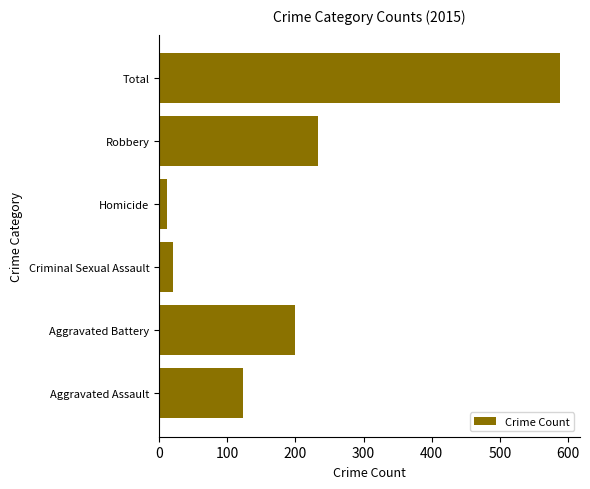

The chart shows a value of 123 at Aggravated Assault. True or false?

True